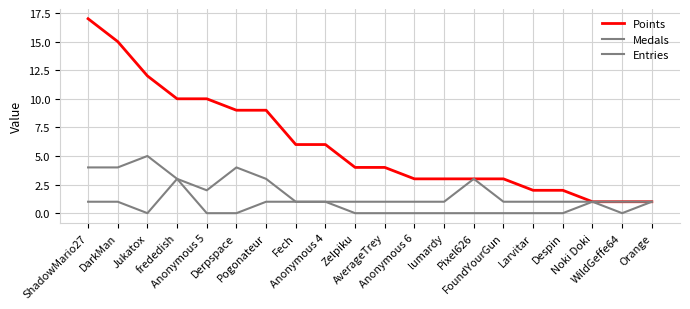

What position from the right is Zelpiku?

11